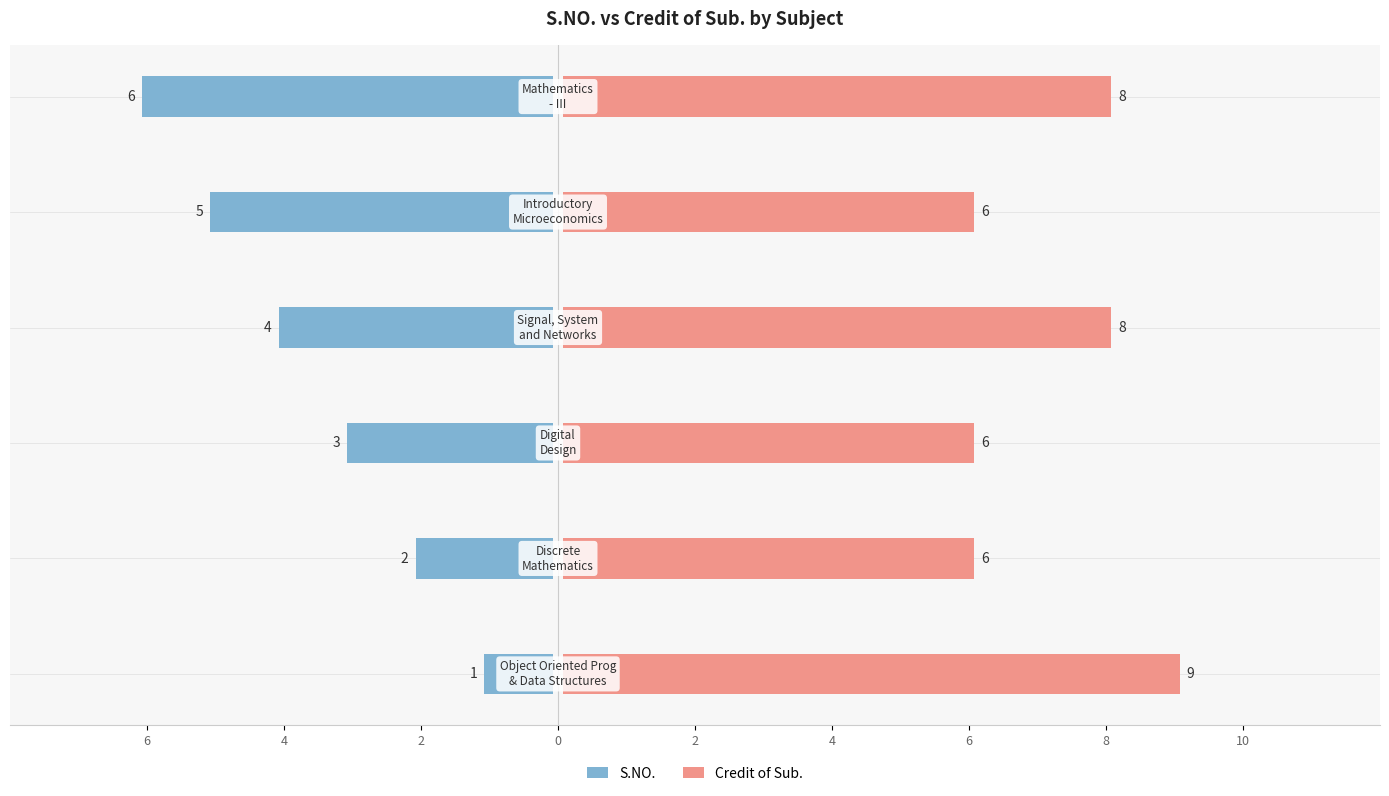

How many groups of bars are there?

6